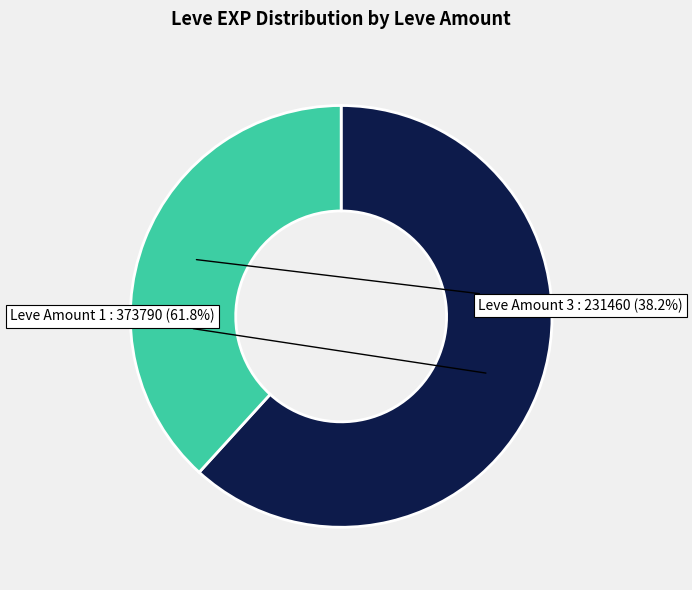

Is there a majority slice in this chart?

Yes